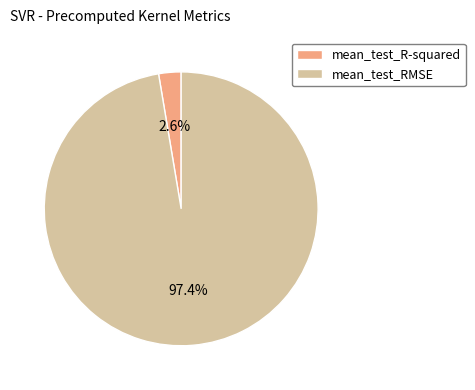

The mean_test_RMSE slice represents 97% of the pie. True or false?

True